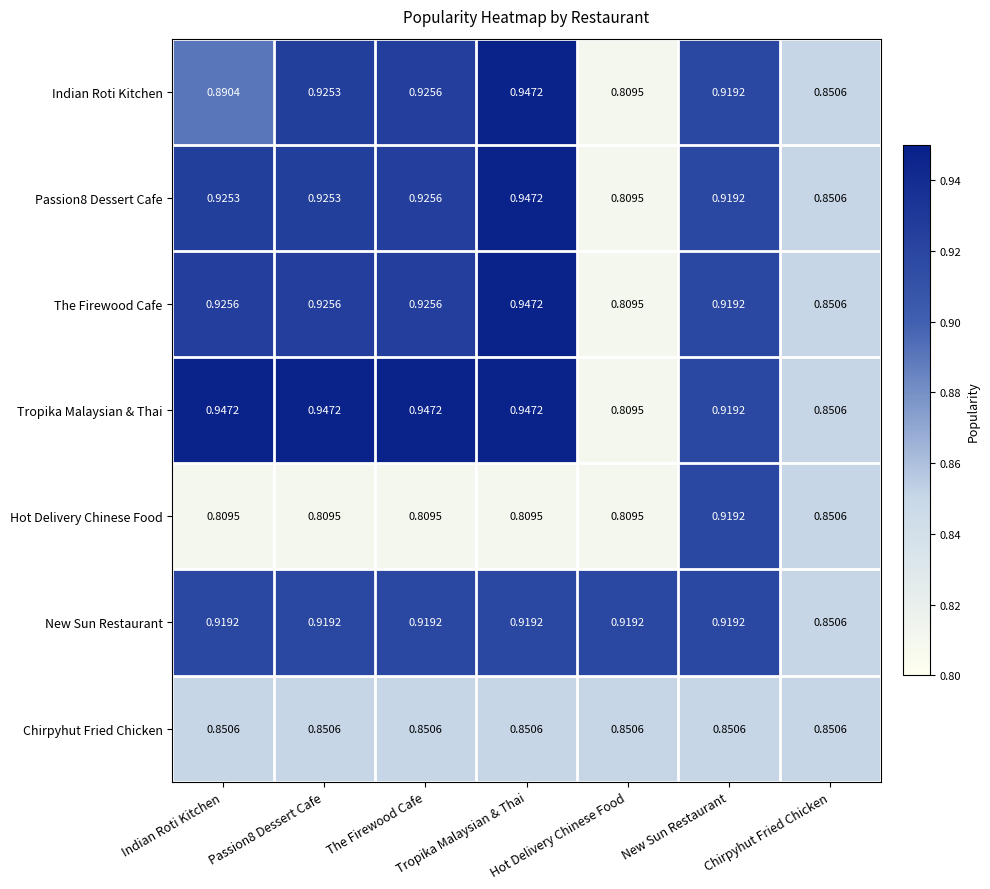

Which series changed the most between Passion8 Dessert Cafe and Chirpyhut Fried Chicken?

Tropika Malaysian & Thai